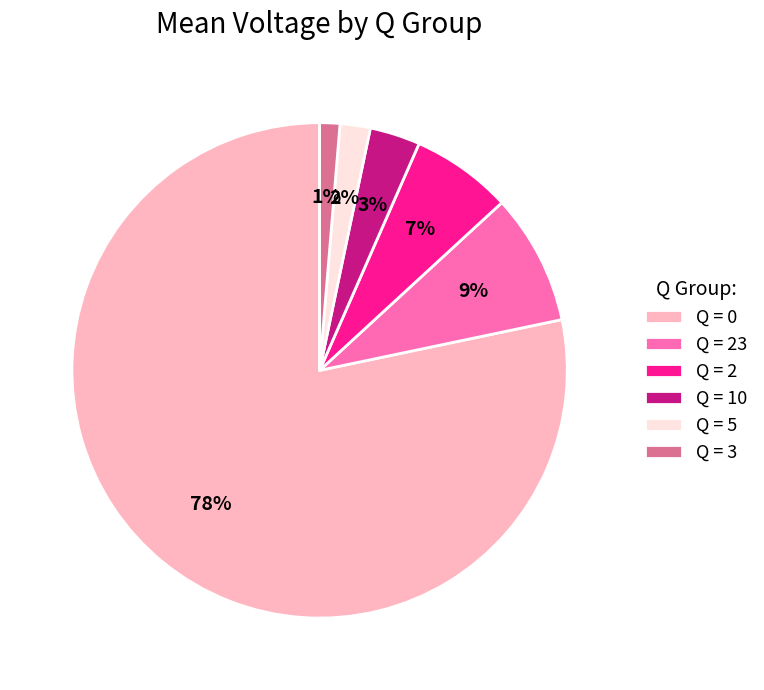

True or false: Q = 10 accounts for 11% of the total.

False